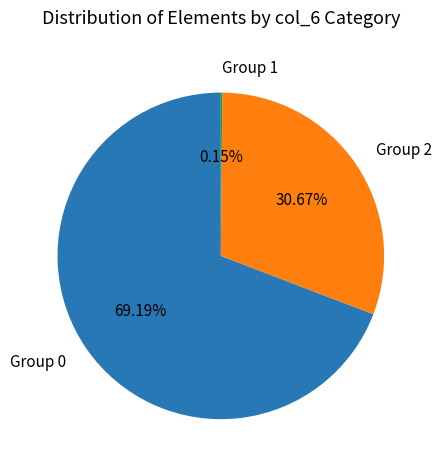

Between Group 0 and Group 2, which is larger?

Group 0